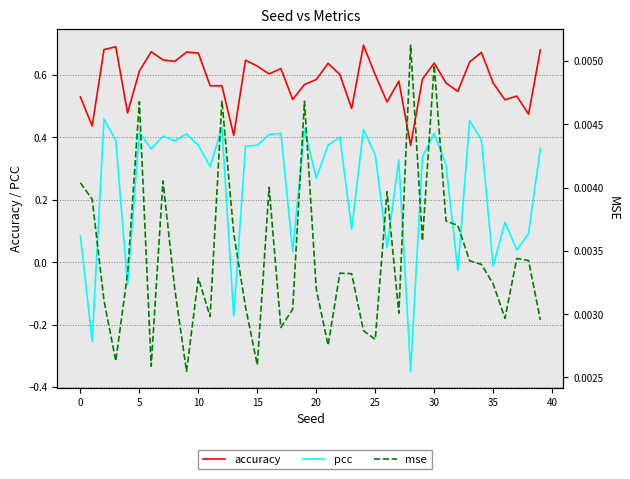

What is the highest value of the accuracy series?

0.7